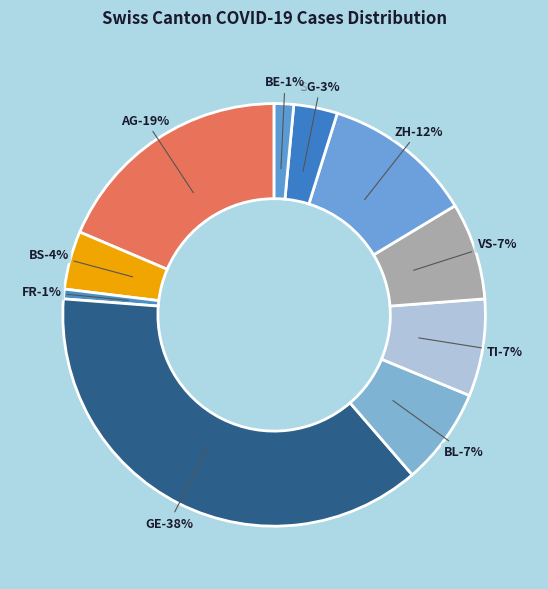

How many segments does this pie chart have?

10